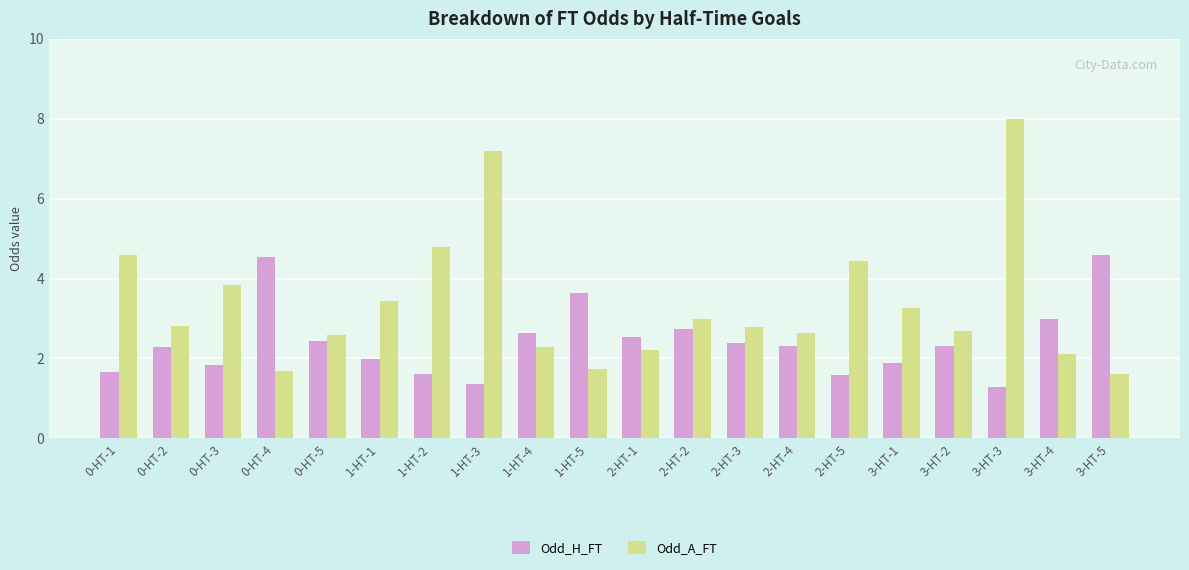

Which category has the lowest value across all series?

3-HT-3